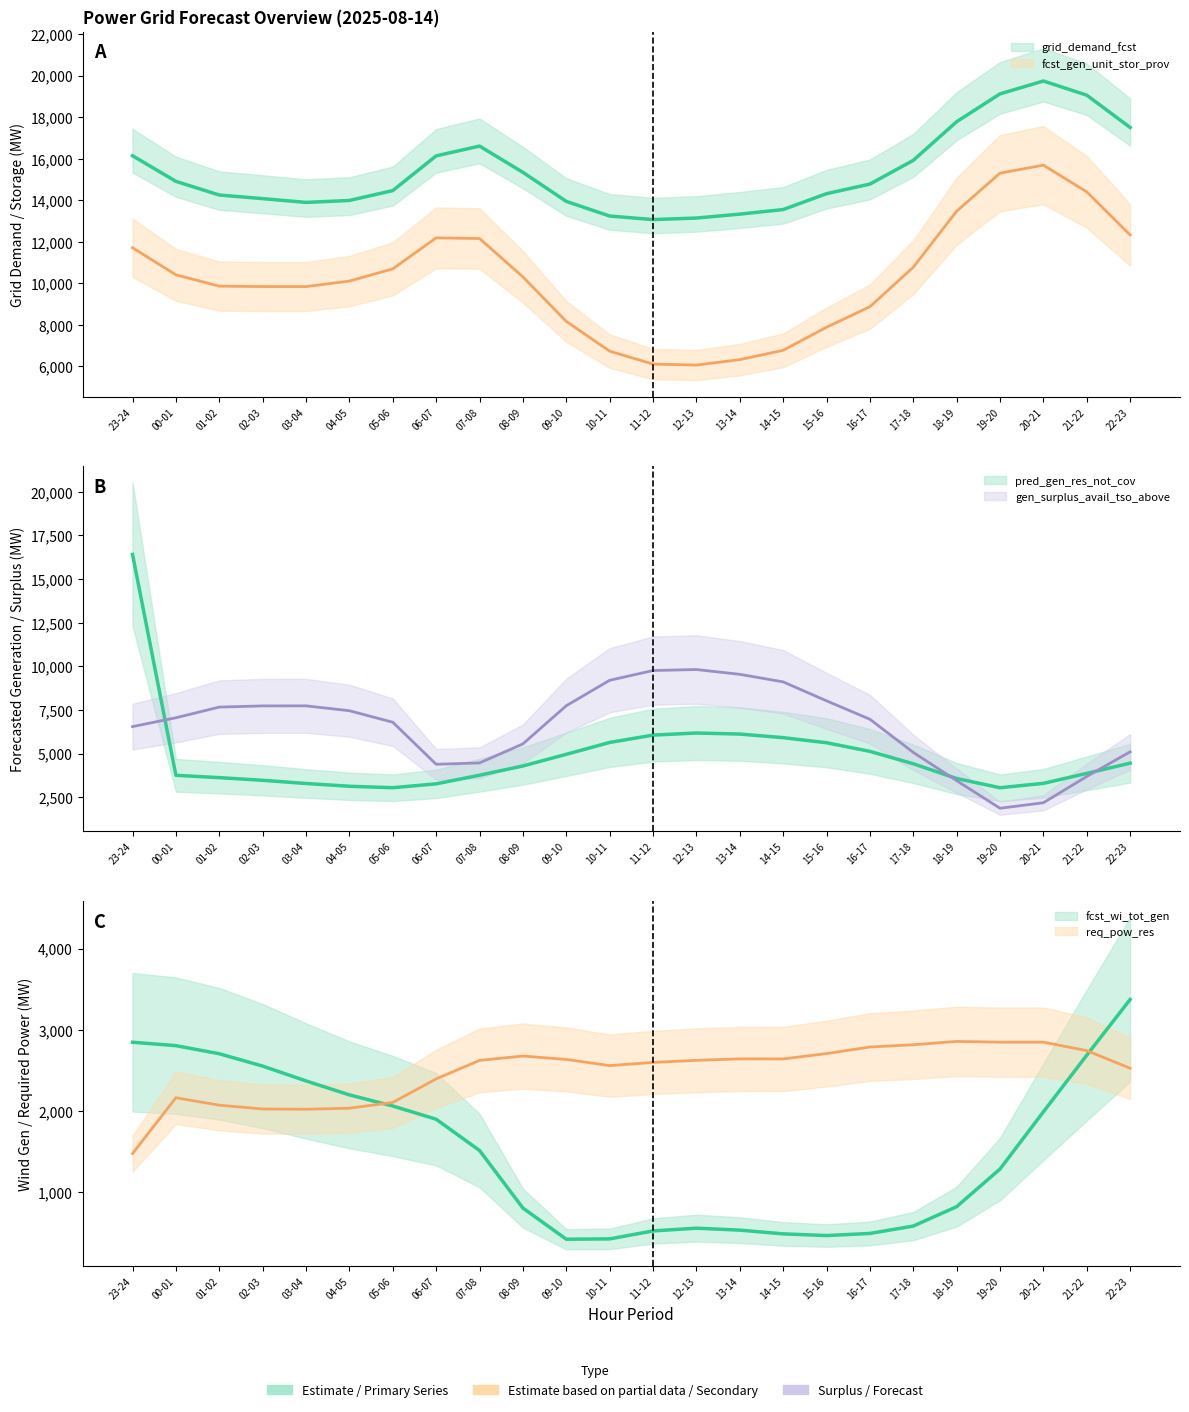

How many lines are shown in the chart?

6